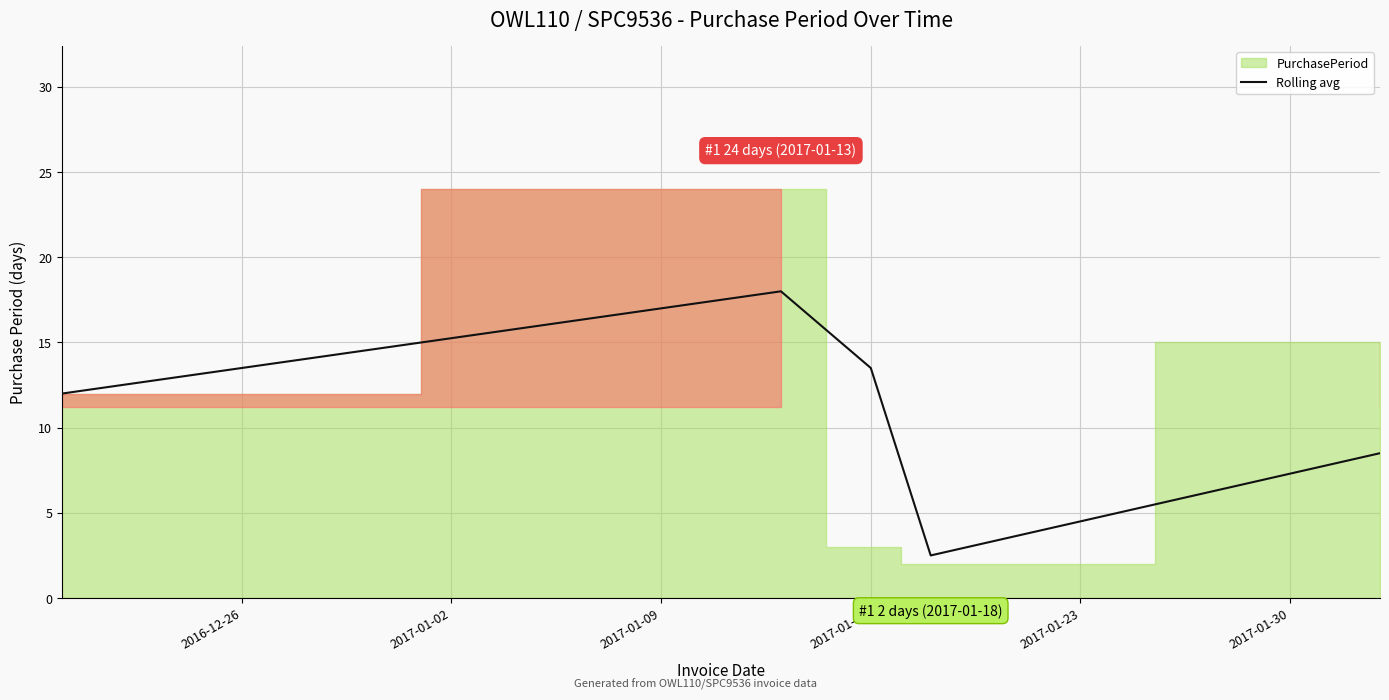

What is the highest value of the Rolling avg series?

18.0